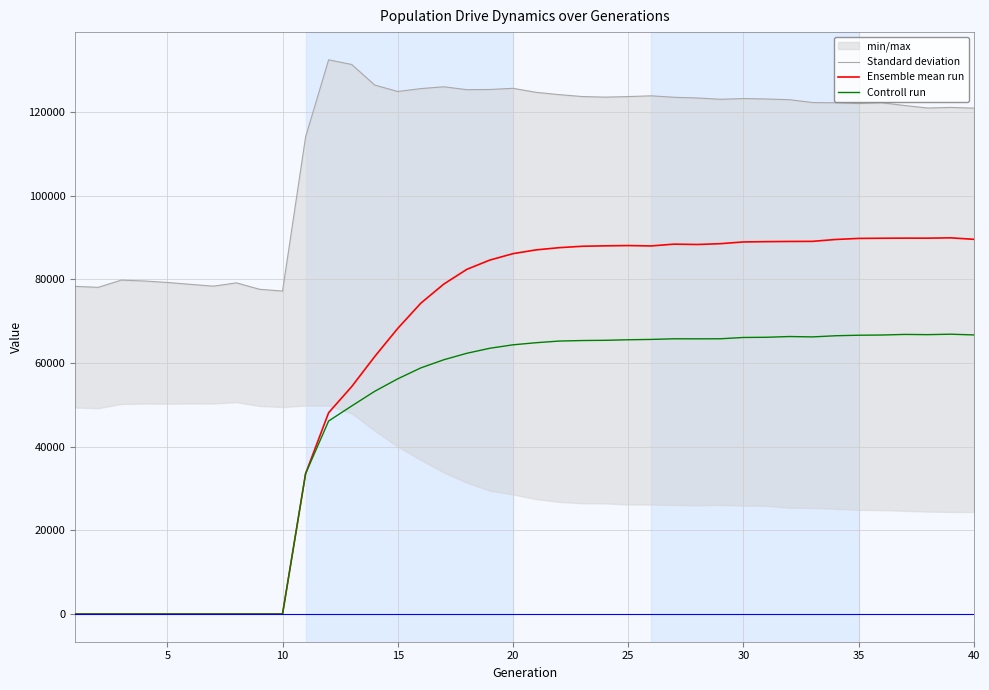

Reading right to left, what are all the values shown in this chart?

Standard deviation: 120876.0	121051.0	120902.0	121505.0	122163.0	121976.0	122150.0	122213.0	122891.0	123060.0	123161.0	122992.0	123298.0	123469.0	123815.0	123640.0	123502.0	123647.0	124101.0	124655.0	125612.0	125331.0	125284.0	125979.0	125543.0	124846.0	126393.0	131306.0	132420.0	113992.0	77166.0	77596.0	79127.0	78337.0	78773.0	79222.0	79572.0	79784.0	78056.0	78289.0
Ensemble mean run: 89530.0	89880.6	89805.8	89811.7	89787.4	89745.5	89491.7	89041.3	89019.9	88972.6	88903.3	88487.7	88291.4	88380.3	87951.6	88034.7	87972.7	87868.5	87530.3	87002.5	86100.9	84575.9	82360.9	78839.0	74262.7	68243.0	61513.2	54324.4	48092.6	33532.5	0.0	0.0	0.0	0.0	0.0	0.0	0.0	0.0	0.0	0.0
Controll run: 66686.8	66857.8	66753.8	66806.6	66662.6	66614.3	66487.4	66212.8	66303.2	66123.0	66076.9	65767.1	65751.6	65764.8	65611.6	65529.4	65397.9	65346.1	65218.6	64823.7	64319.8	63500.8	62303.9	60754.4	58804.9	56196.1	53213.0	49703.6	46118.8	33532.5	0.0	0.0	0.0	0.0	0.0	0.0	0.0	0.0	0.0	0.0